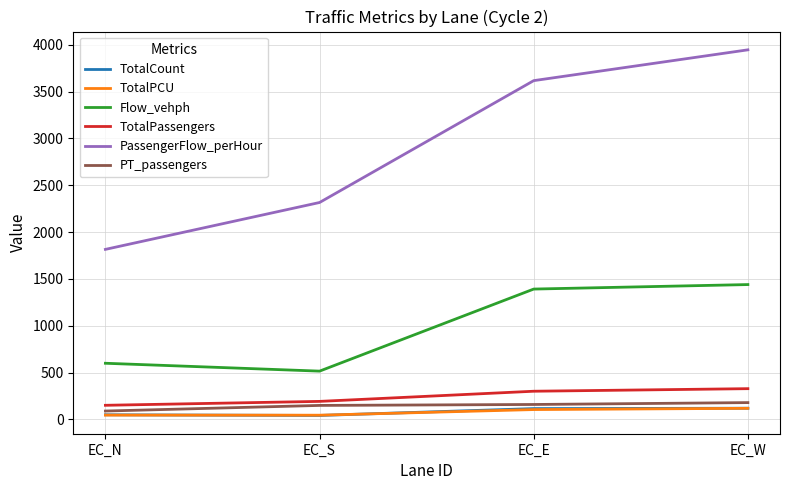

Which series has the largest range (max minus min)?

PassengerFlow_perHour